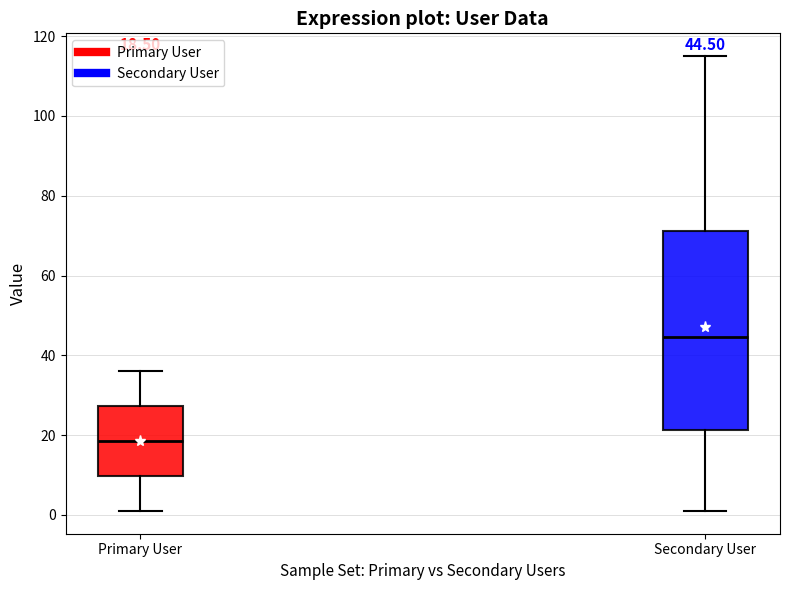

Which box's median line is the lowest?

Primary User